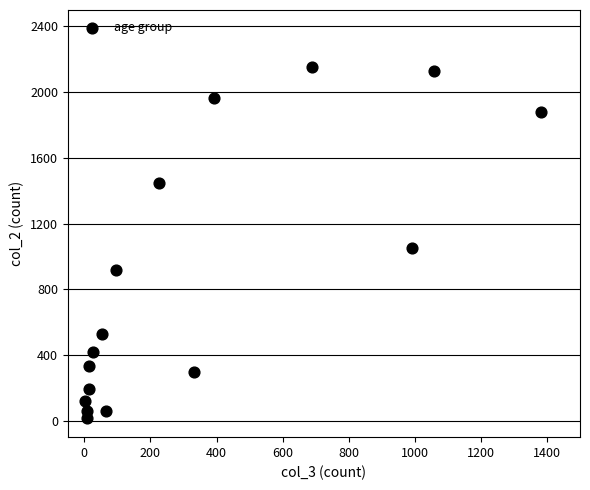

What is the range of Y values (max minus min)?

2136